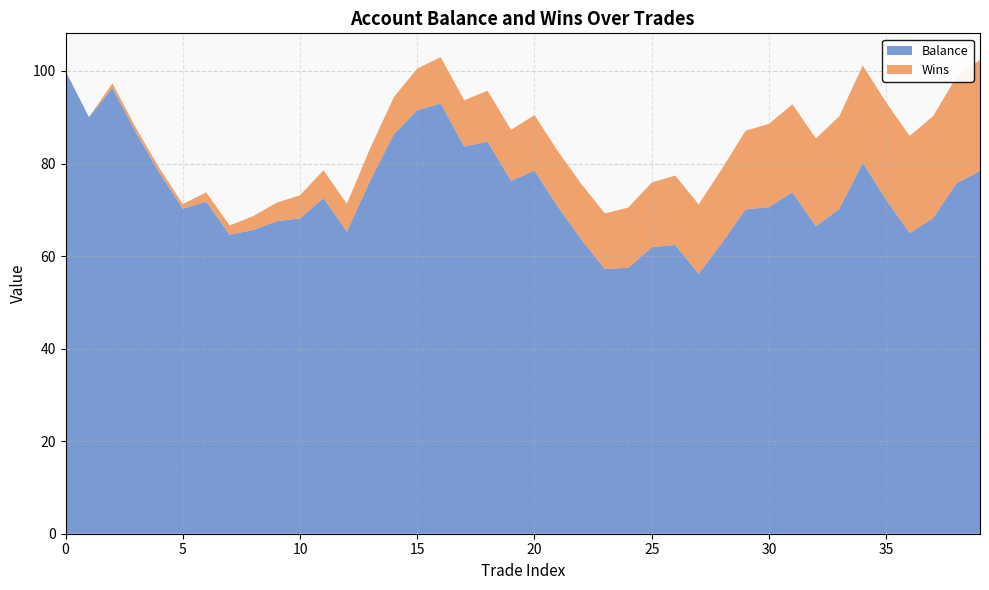

Reading left to right, list all the values displayed in this chart.

Balance: 0=100.0	1=90.0	2=96.3	3=86.7	4=78.0	5=70.2	6=71.8	7=64.6	8=65.6	9=67.5	10=68.2	11=72.5	12=65.3	13=76.4	14=86.3	15=91.5	16=93.0	17=83.7	18=84.7	19=76.3	20=78.5	21=70.6	22=63.6	23=57.2	24=57.5	25=61.9	26=62.4	27=56.2	28=62.9	29=70.1	30=70.6	31=73.8	32=66.4	33=70.2	34=80.2	35=72.2	36=65.0	37=68.2	38=75.7	39=78.4
Wins: 0=0.0	1=0.0	2=1.0	3=1.0	4=1.0	5=1.0	6=2.0	7=2.0	8=3.0	9=4.0	10=5.0	11=6.0	12=6.0	13=7.0	14=8.0	15=9.0	16=10.0	17=10.0	18=11.0	19=11.0	20=12.0	21=12.0	22=12.0	23=12.0	24=13.0	25=14.0	26=15.0	27=15.0	28=16.0	29=17.0	30=18.0	31=19.0	32=19.0	33=20.0	34=21.0	35=21.0	36=21.0	37=22.0	38=23.0	39=24.0